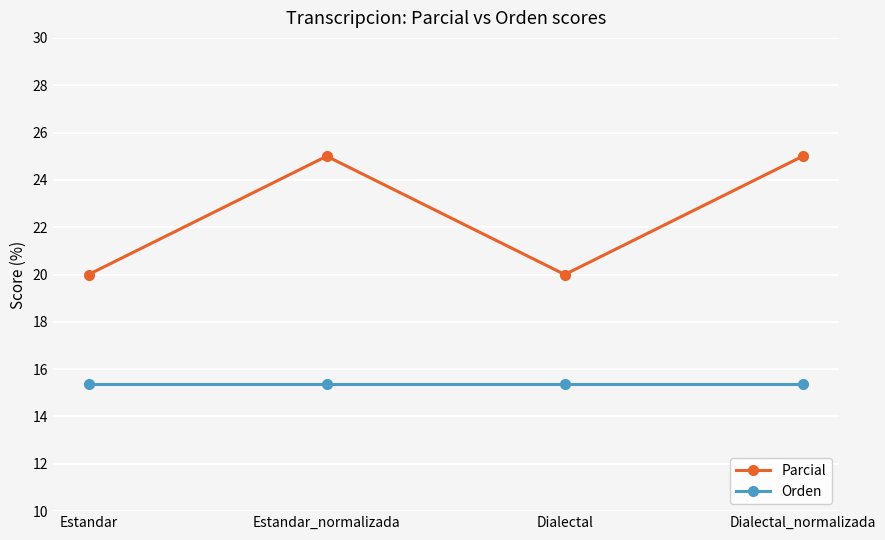

True or false: Orden has a value of 23.9 at Estandar.

False